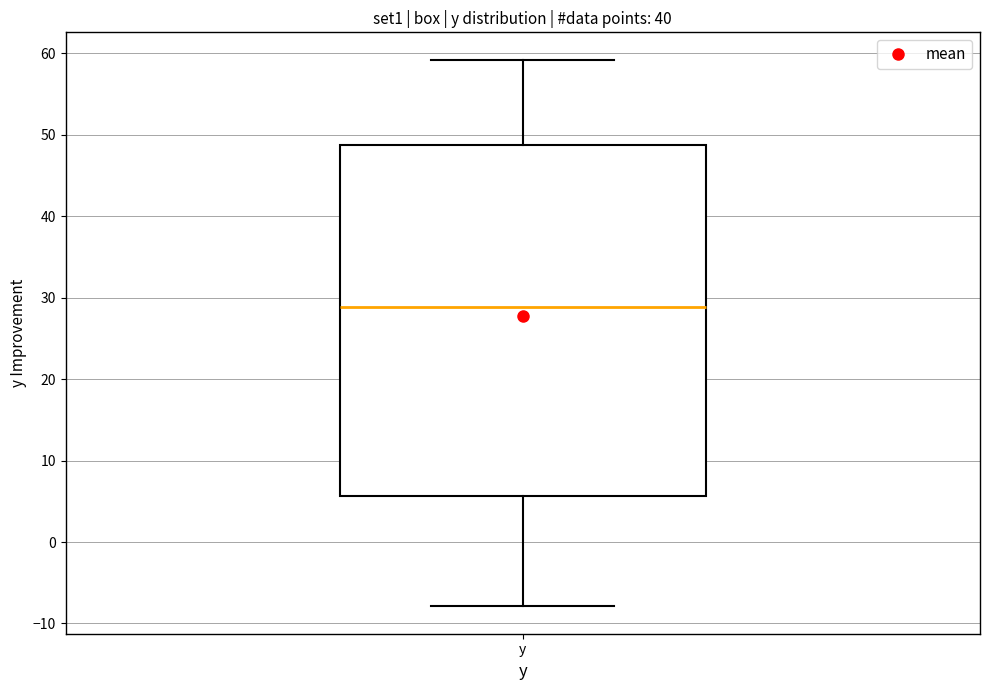

Where is the upper edge of the box for y on the y-axis? The values are not printed on the chart, so give them approximately, as read against the axis.

49